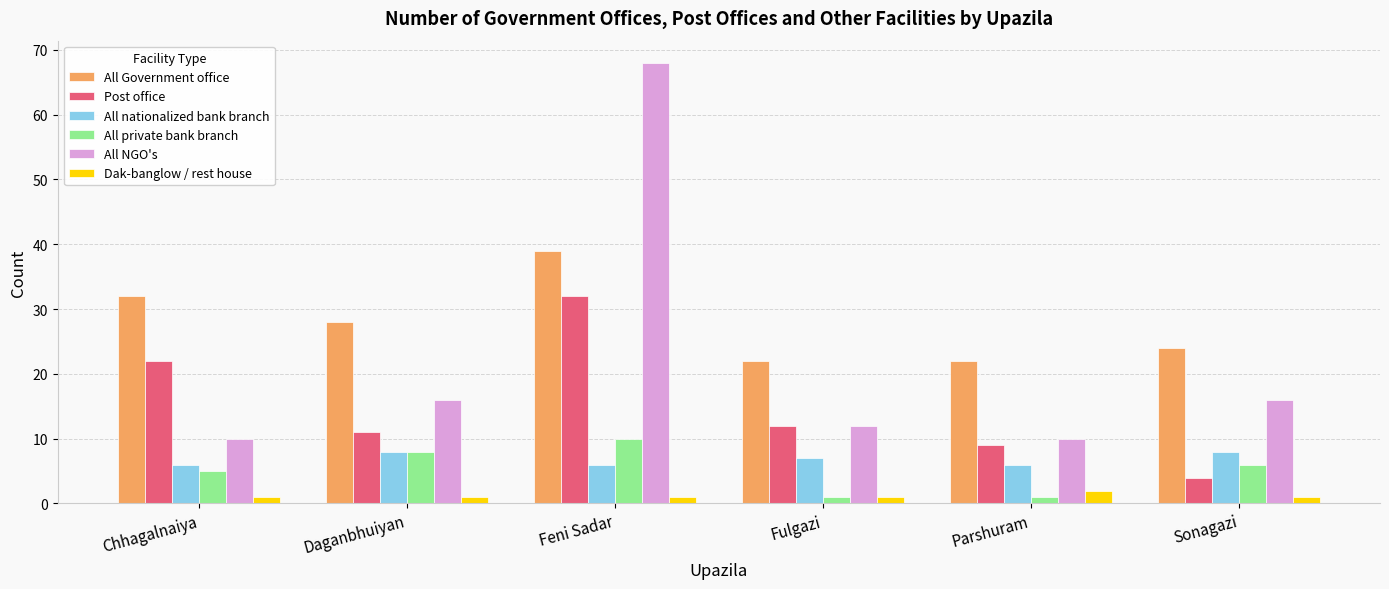

What are all the series names shown in the legend?

All Government office, Post office, All nationalized bank branch, All private bank branch, All NGO's, Dak-banglow / rest house